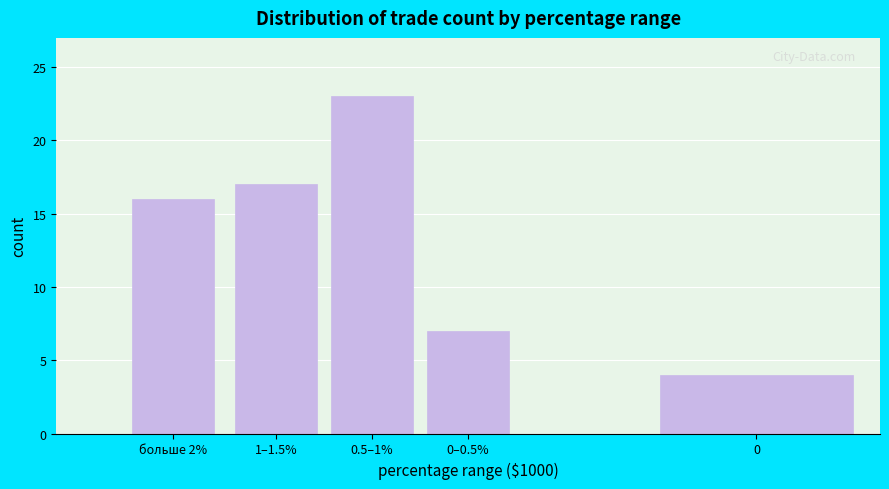

Reading right to left, extract all data points from this chart.

0=4	0–0.5%=7	0.5–1%=23	1–1.5%=17	больше 2%=16